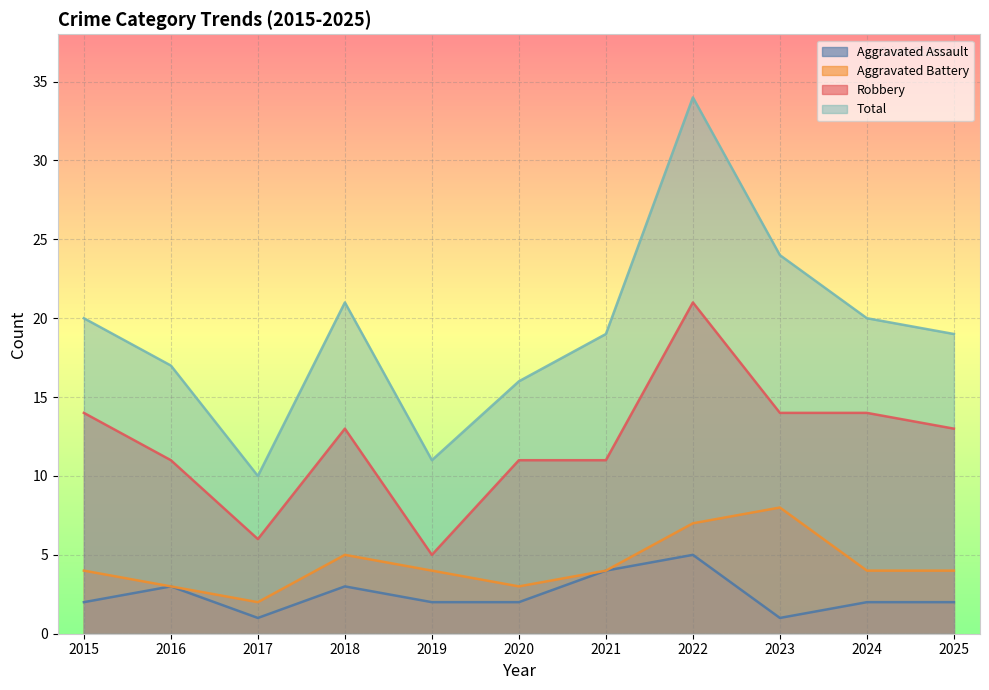

At which category does the chart reach its minimum across all series?

2017